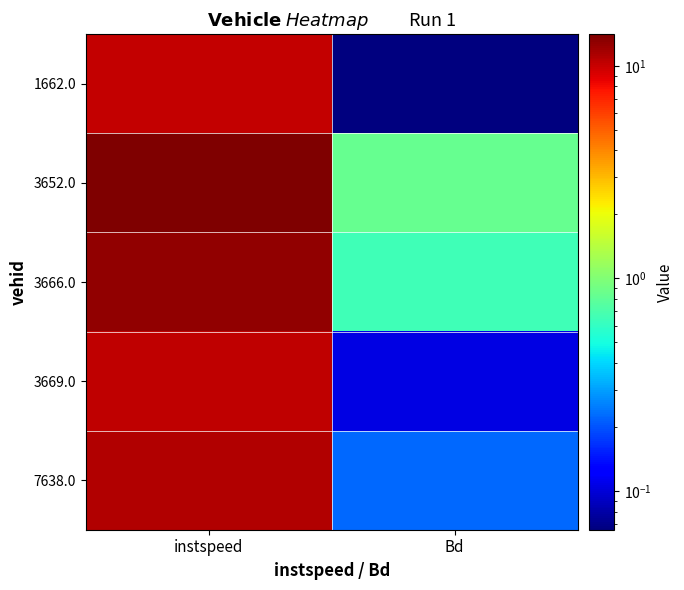

Between instspeed and Bd, which series saw the biggest shift?

3652.0